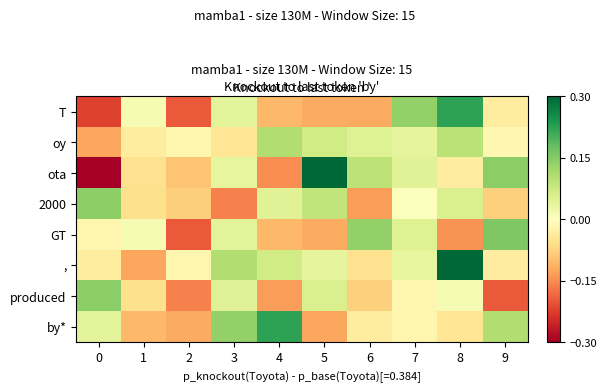

Which has a higher value, 8 or 9?

8